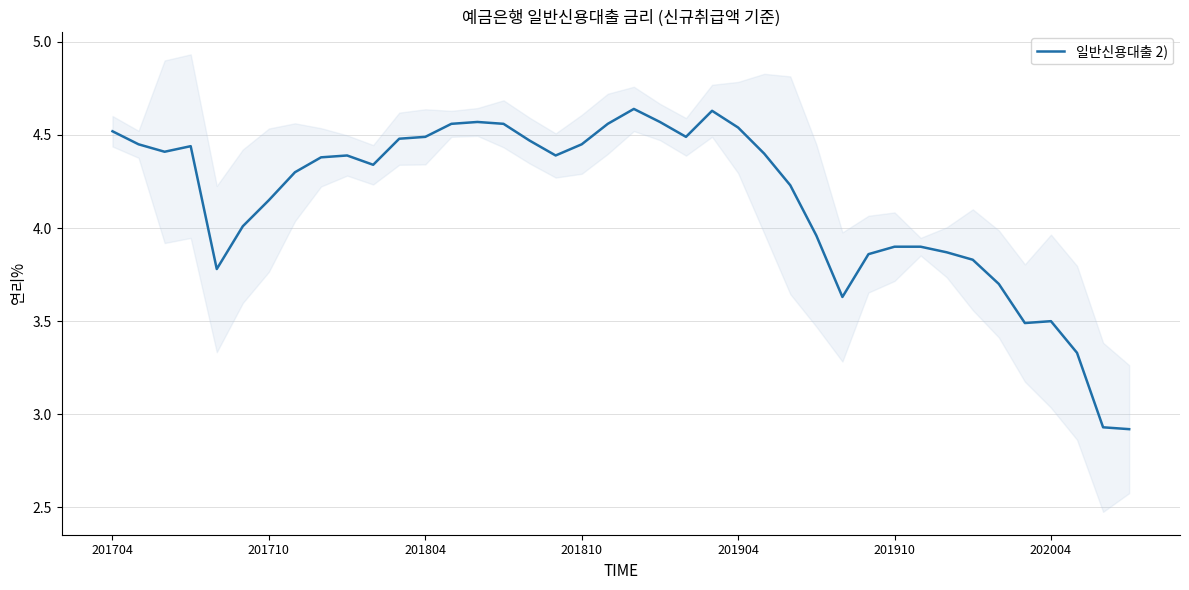

At which category does the chart reach its peak across all series?

20